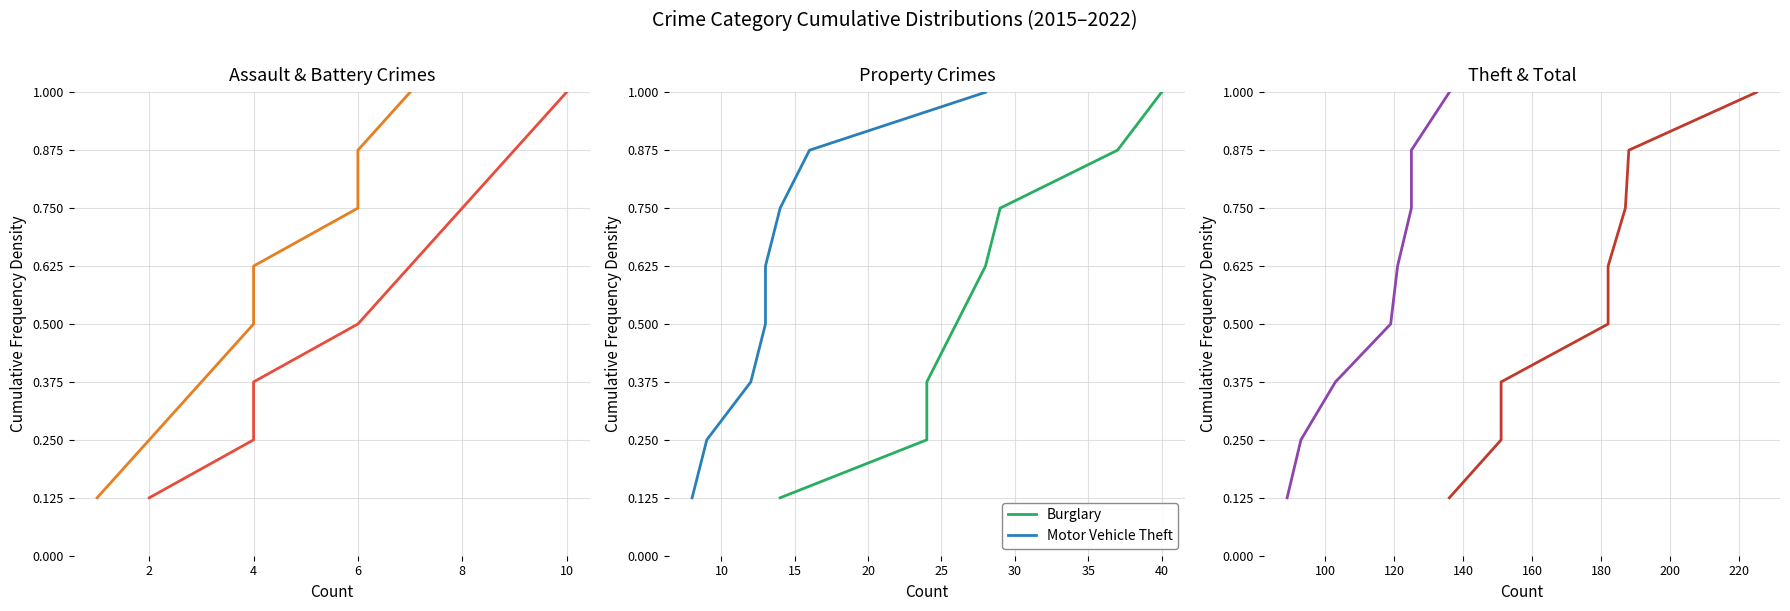

Reading left to right, list all the values displayed in this chart.

Aggravated Assault: 0.1	0.2	0.4	0.5	0.6	0.8	0.9	1.0
Aggravated Battery: 0.1	0.2	0.4	0.5	0.6	0.8	0.9	1.0
Burglary: 0.1	0.2	0.4	0.5	0.6	0.8	0.9	1.0
Motor Vehicle Theft: 0.1	0.2	0.4	0.5	0.6	0.8	0.9	1.0
Theft: 0.1	0.2	0.4	0.5	0.6	0.8	0.9	1.0
Total: 0.1	0.2	0.4	0.5	0.6	0.8	0.9	1.0